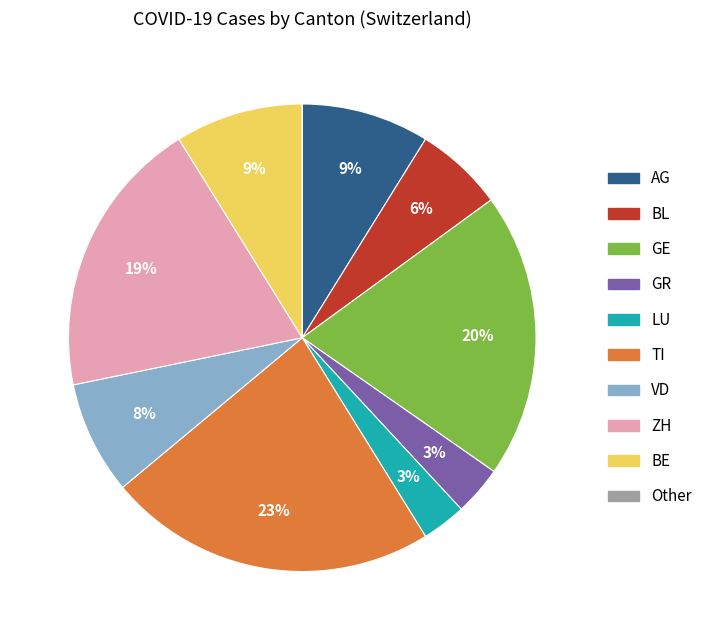

To the nearest percent, what is the average slice percentage?

10%